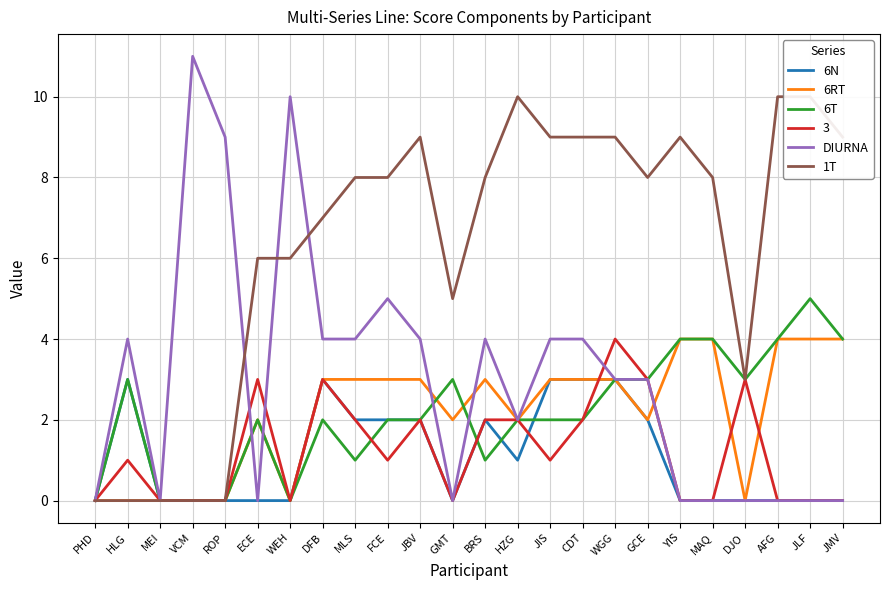

Reading left to right, transcribe all the data shown in this chart.

6N: 0	3	0	0	0	0	0	3	2	2	2	0	2	1	3	3	3	2	0	0	0	0	0	0
6RT: 0	0	0	0	0	2	0	3	3	3	3	2	3	2	3	3	3	2	4	4	0	4	4	4
6T: 0	3	0	0	0	2	0	2	1	2	2	3	1	2	2	2	3	3	4	4	3	4	5	4
DIURNA: 0	4	0	11	9	0	10	4	4	5	4	0	4	2	4	4	3	3	0	0	0	0	0	0
1T: 0	0	0	0	0	6	6	7	8	8	9	5	8	10	9	9	9	8	9	8	3	10	10	9